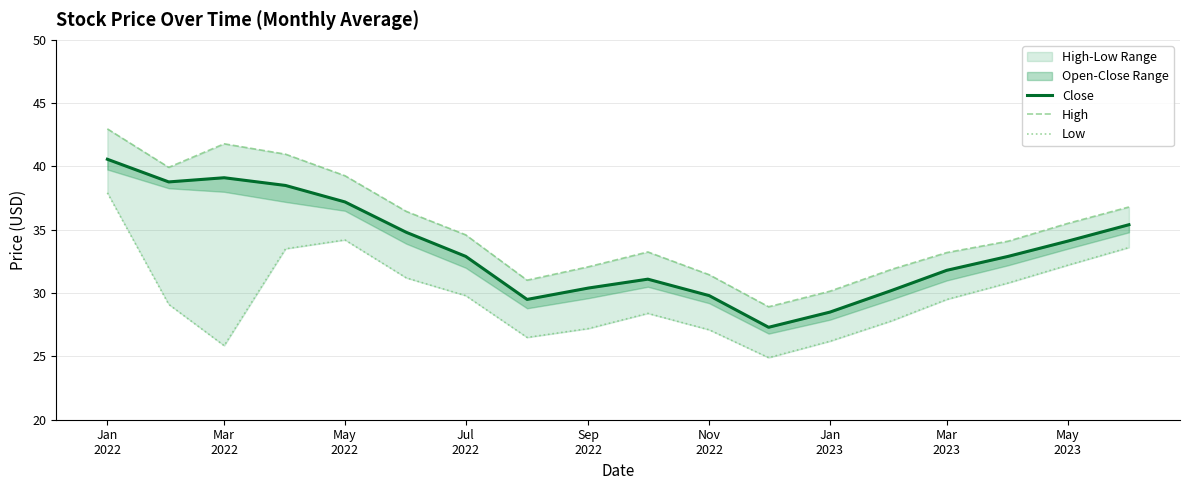

Is it true that Low equals 22.4 at Jul
2022?

False